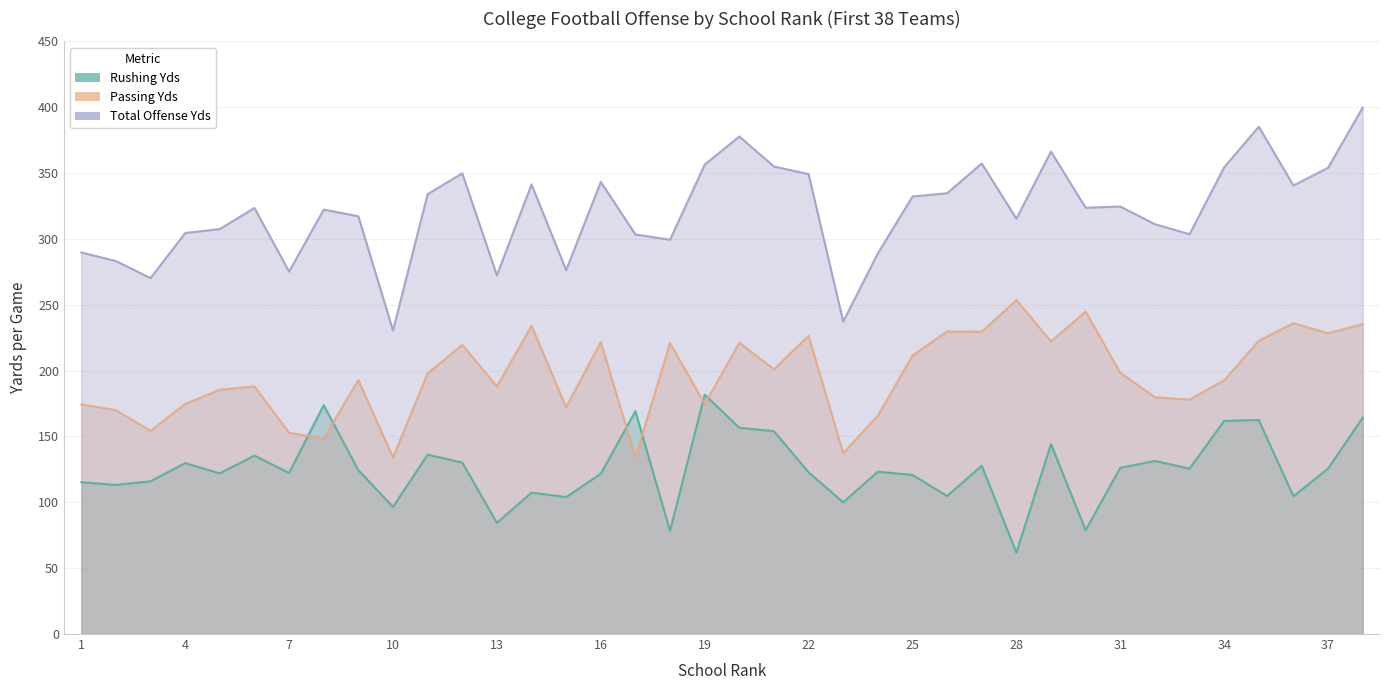

Rank the series by their maximum value, from lowest to highest.

Rushing Yds, Passing Yds, Total Offense Yds